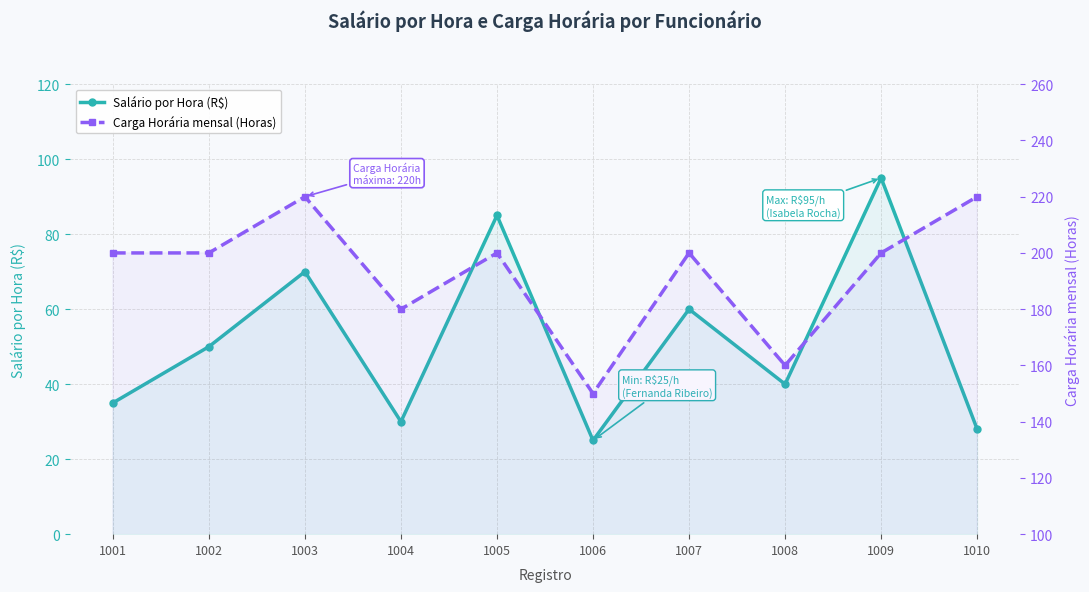

The Salário por Hora (R$) series shows 23 at 1008. True or false?

False